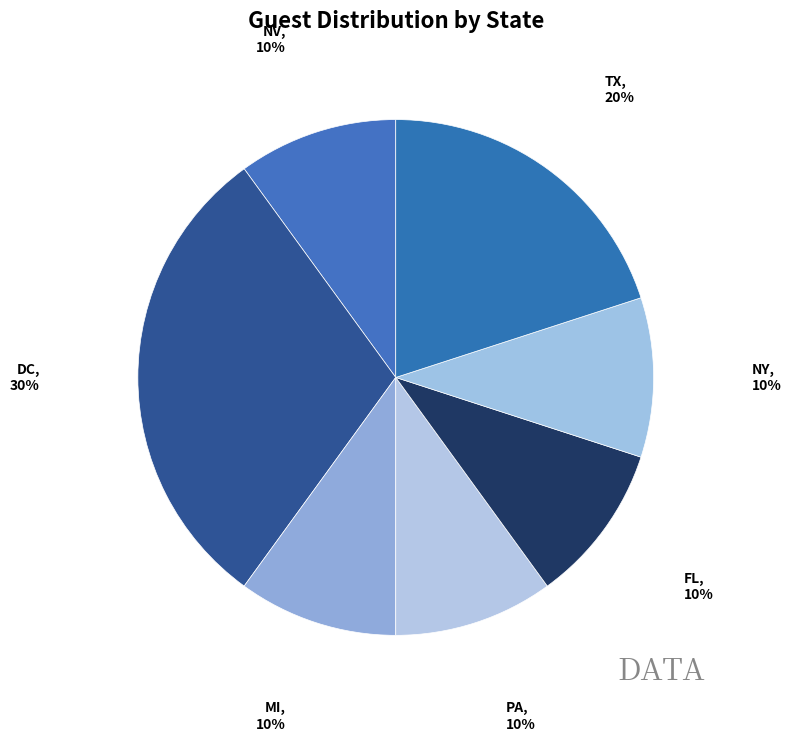

Which slice is the largest?

DC